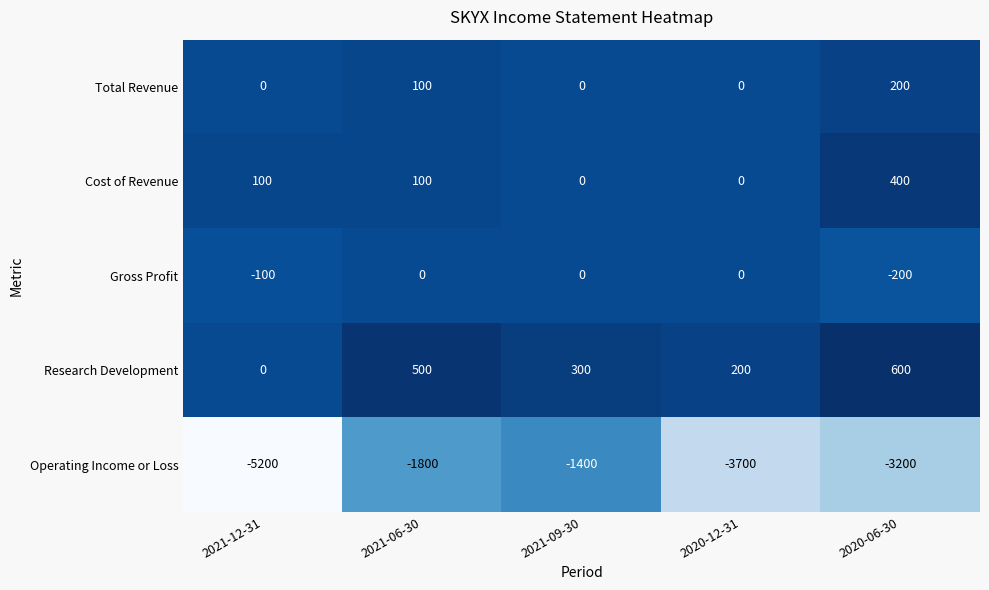

Reading left to right, list all the values displayed in this chart.

Total Revenue: 2021-12-31=0	2021-06-30=100	2021-09-30=0	2020-12-31=0	2020-06-30=200
Cost of Revenue: 2021-12-31=100	2021-06-30=100	2021-09-30=0	2020-12-31=0	2020-06-30=400
Gross Profit: 2021-12-31=-100	2021-06-30=0	2021-09-30=0	2020-12-31=0	2020-06-30=-200
Research Development: 2021-12-31=0	2021-06-30=500	2021-09-30=300	2020-12-31=200	2020-06-30=600
Operating Income or Loss: 2021-12-31=-5200	2021-06-30=-1800	2021-09-30=-1400	2020-12-31=-3700	2020-06-30=-3200